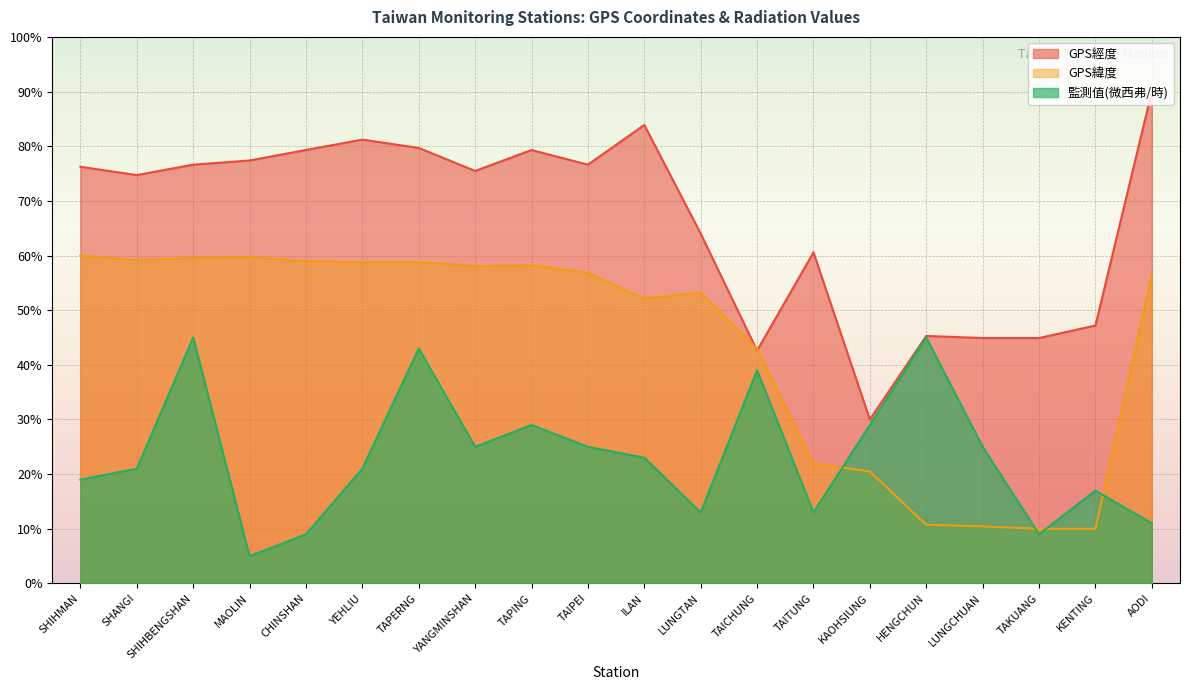

The value of GPS經度 at SHANGI is 25.6. True or false?

False